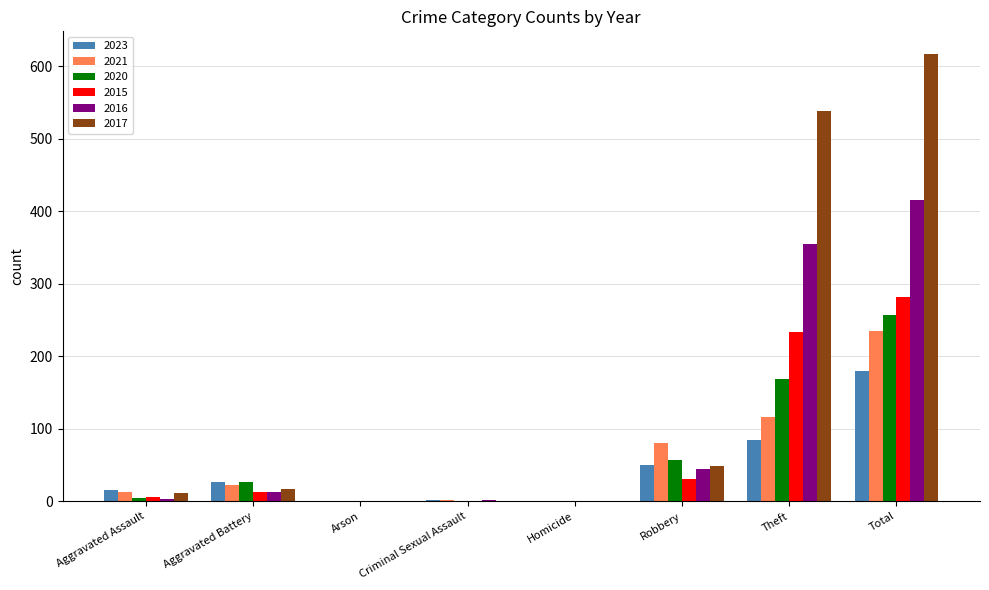

Which category has the highest value in the 2017 series?

Total